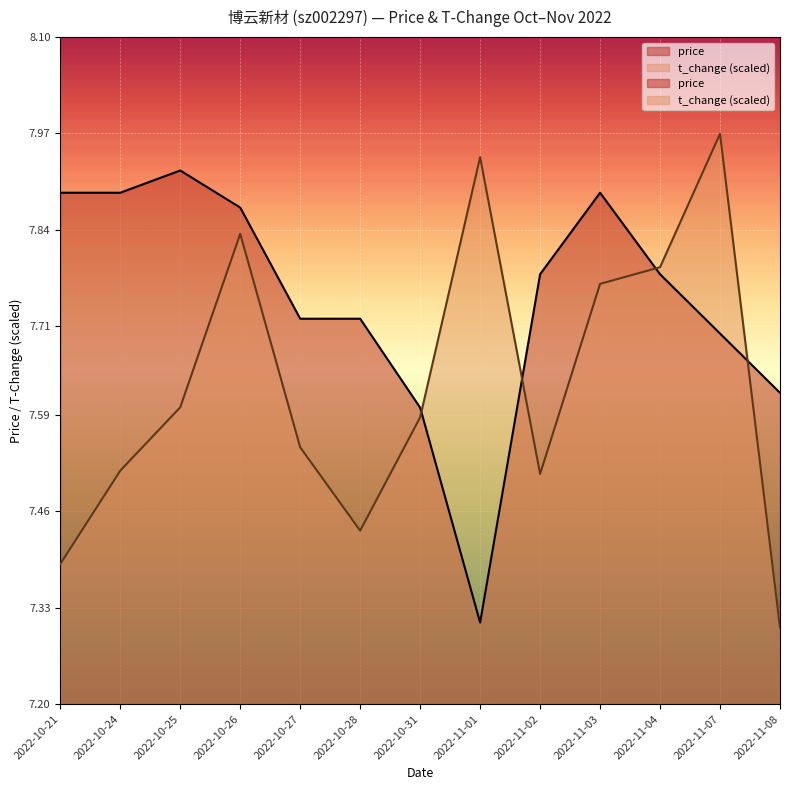

How many intersections are there between price and t_change?

4